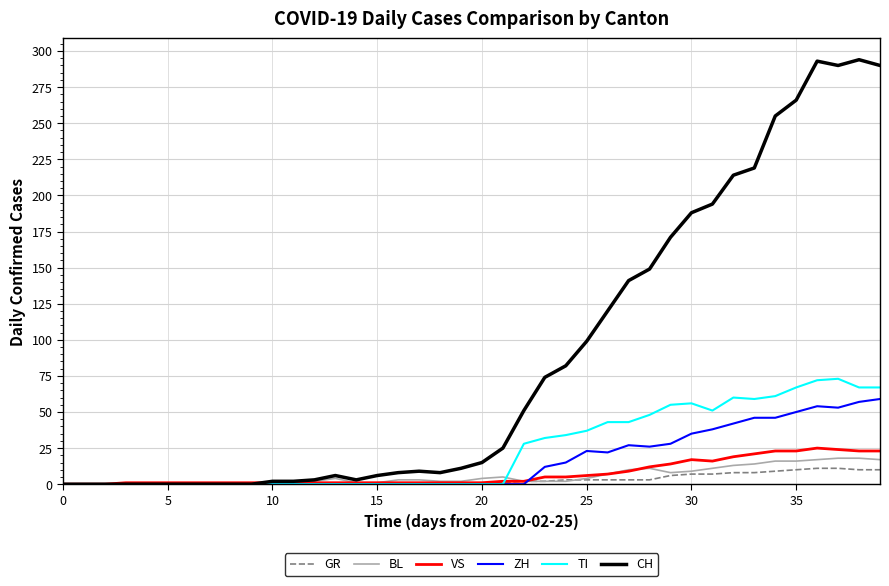

Which series has the largest range (max minus min)?

CH